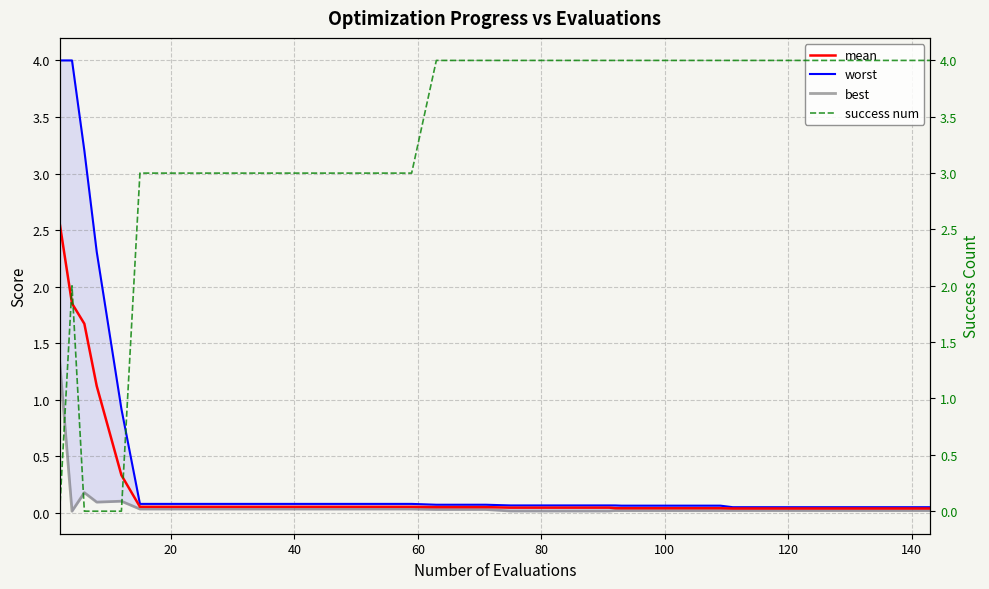

Does the chart display data point markers on the line(s)?

No